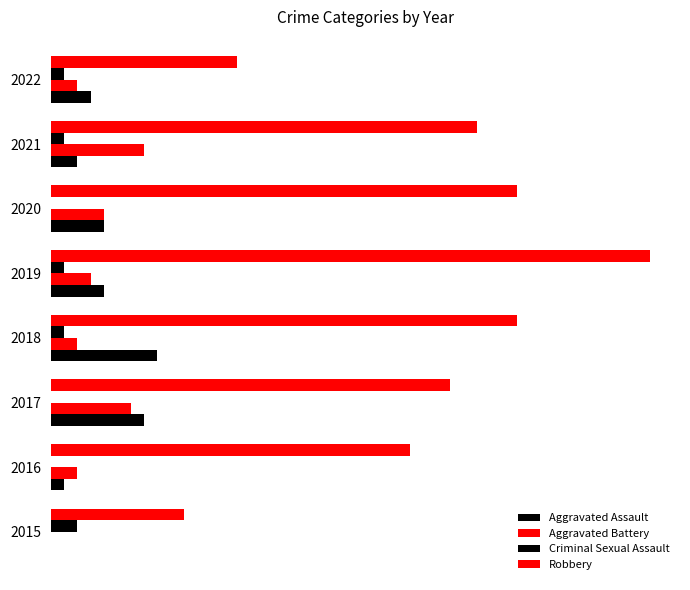

How many bars are there in each group?

4